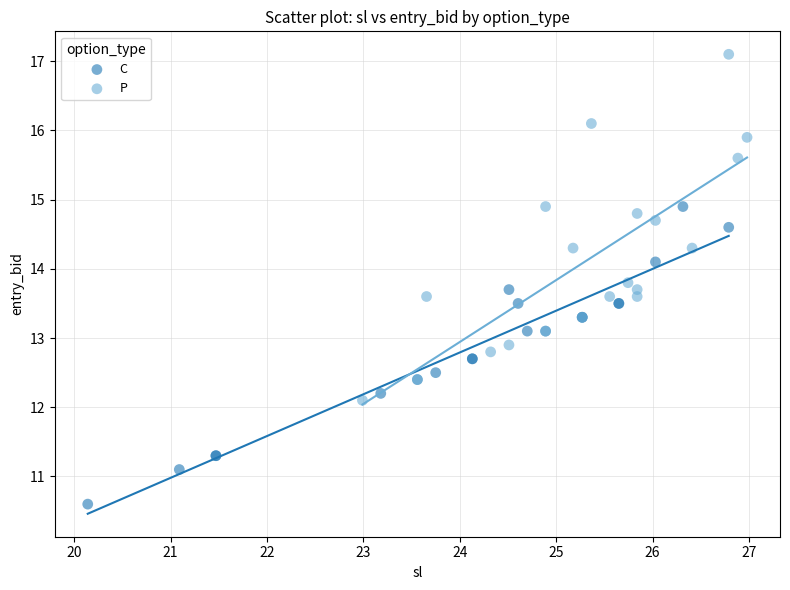

Which series contains the highest Y value?

P